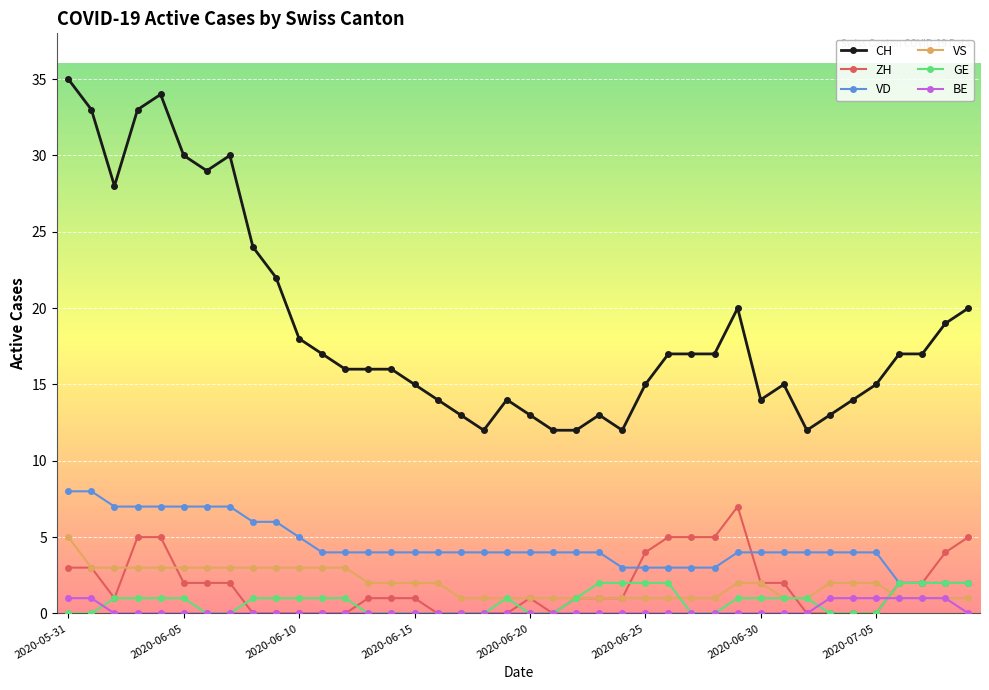

What is the highest value of the ZH series?

7